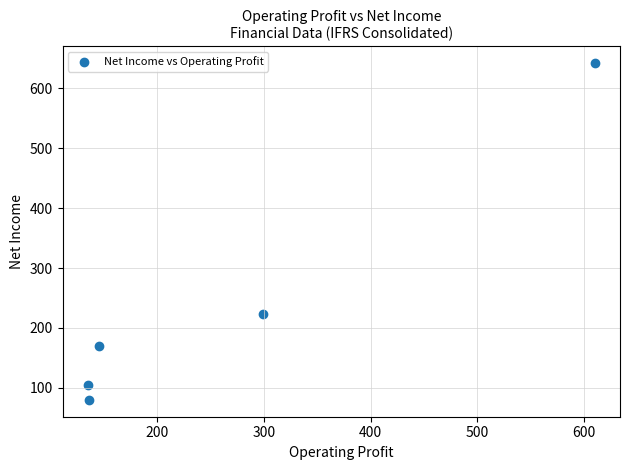

What Y value in the scatter plot is closest to 361?

223